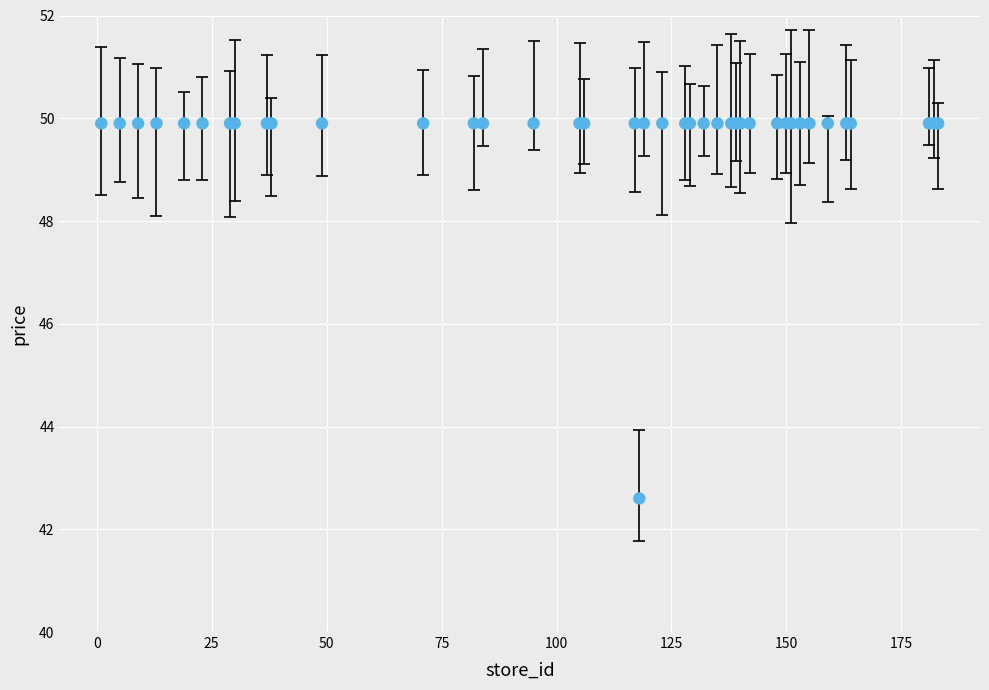

What Y value in the scatter plot is closest to 46?

42.6